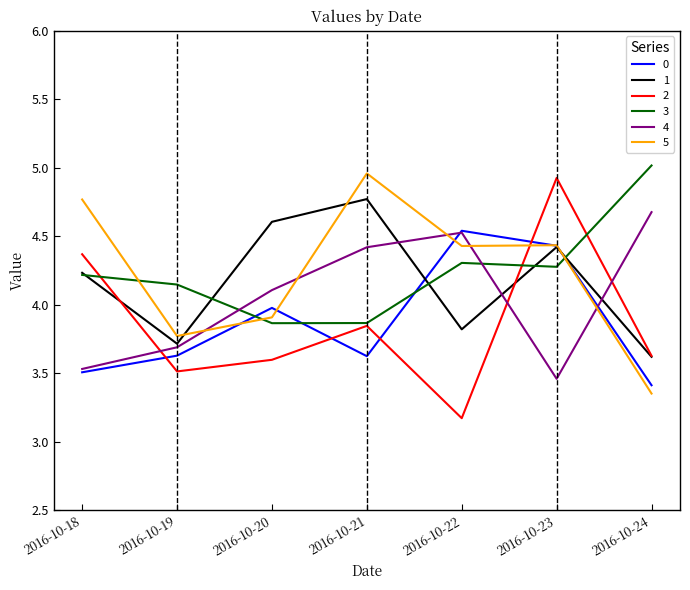

What is the sum of all 5 values?

29.6